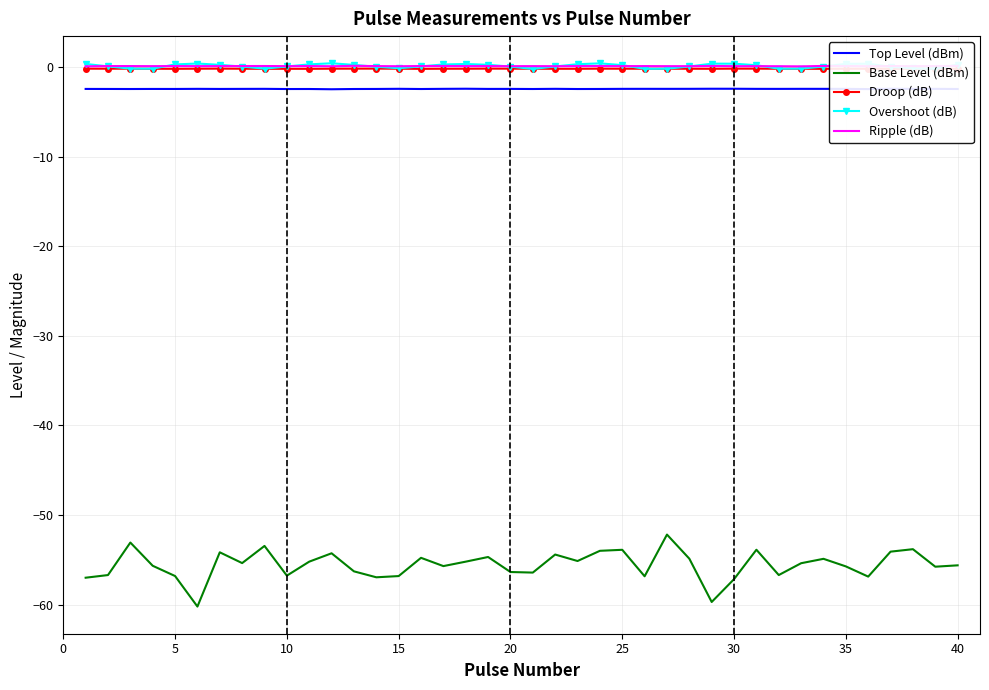

What is the smallest value displayed?

-60.2